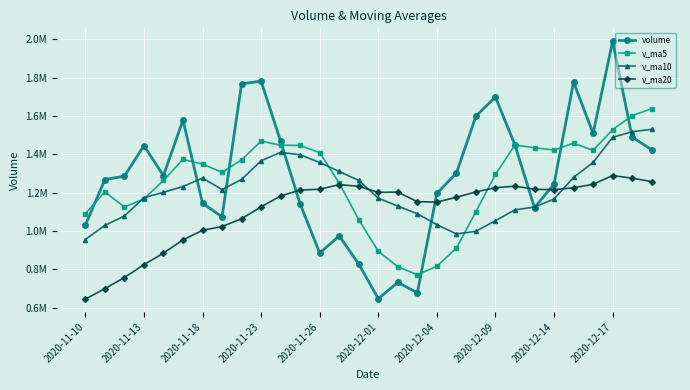

Does the chart have visible grid lines?

Yes